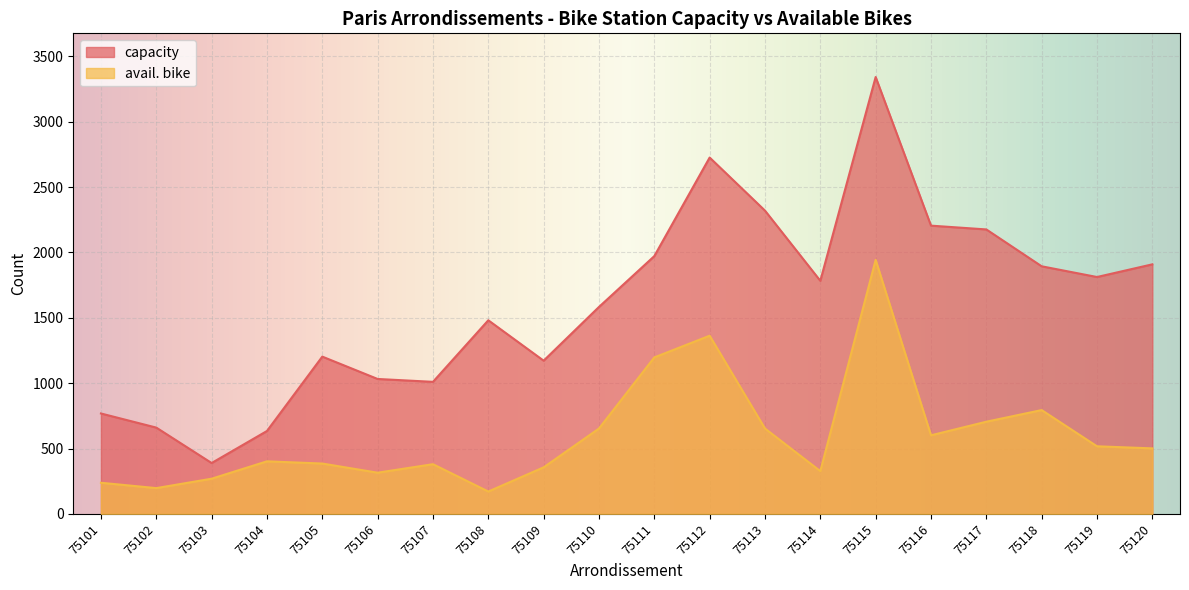

Reading right to left, list all the values displayed in this chart.

capacity: 1909	1812	1894	2176	2205	3342	1783	2320	2726	1972	1583	1172	1481	1010	1032	1203	634	389	660	768
avail. bike: 501	517	794	705	601	1943	327	653	1363	1197	653	356	171	380	315	385	402	269	197	238